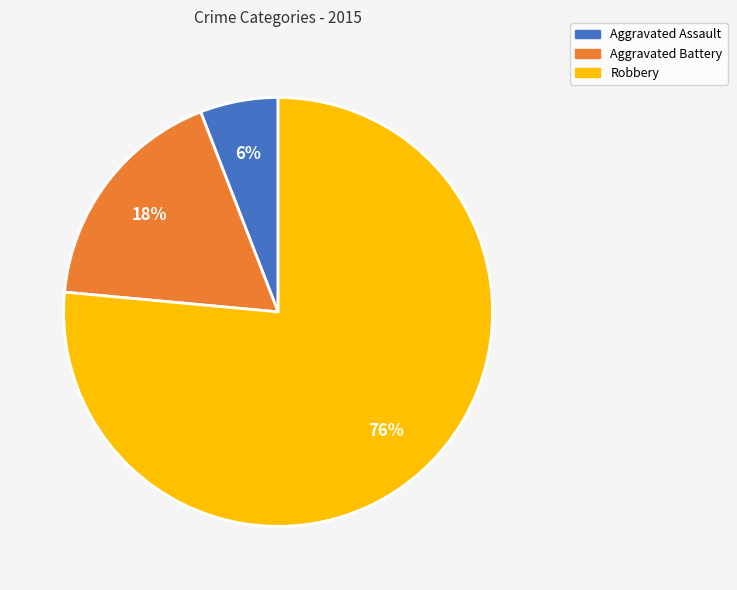

Is the sum of Aggravated Assault and Robbery greater than half?

Yes